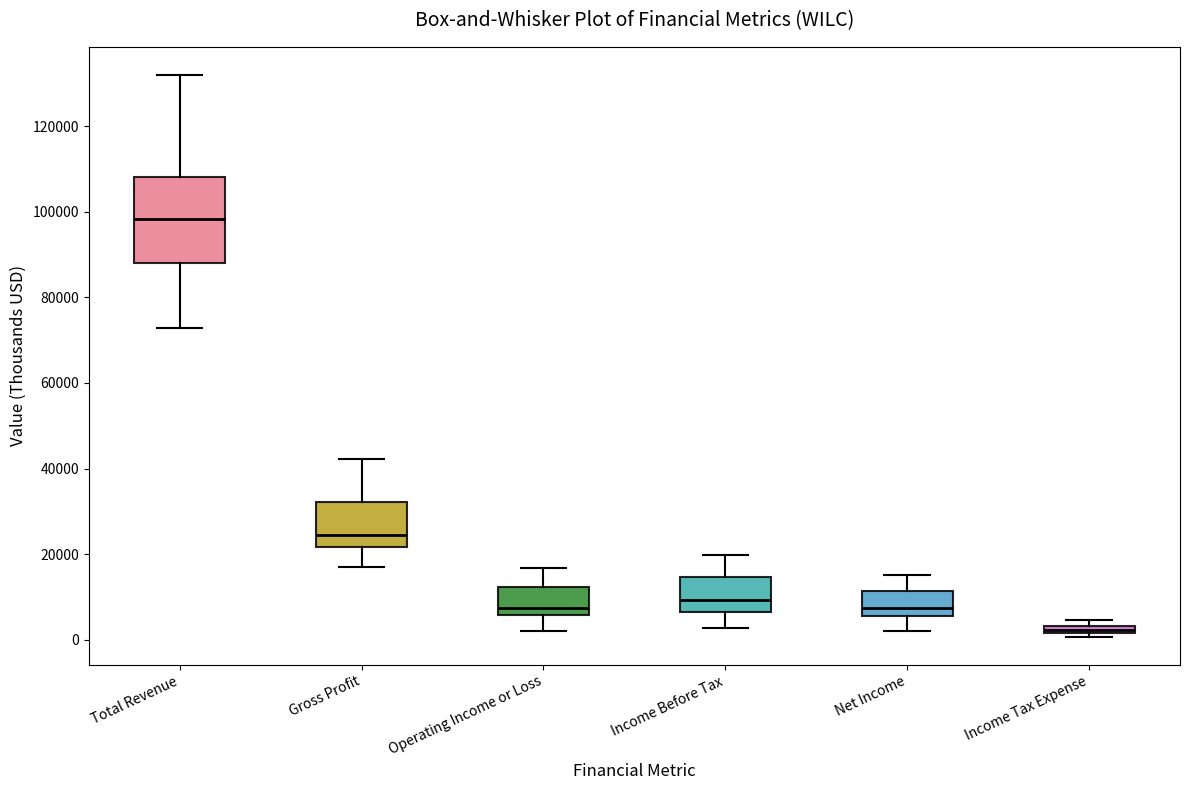

Which box's median line is the lowest?

Income Tax Expense